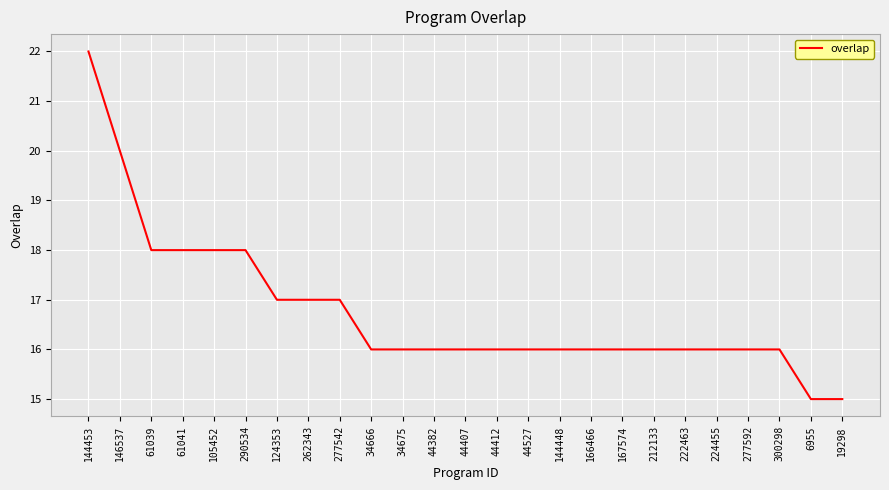

How many lines are shown in the chart?

1